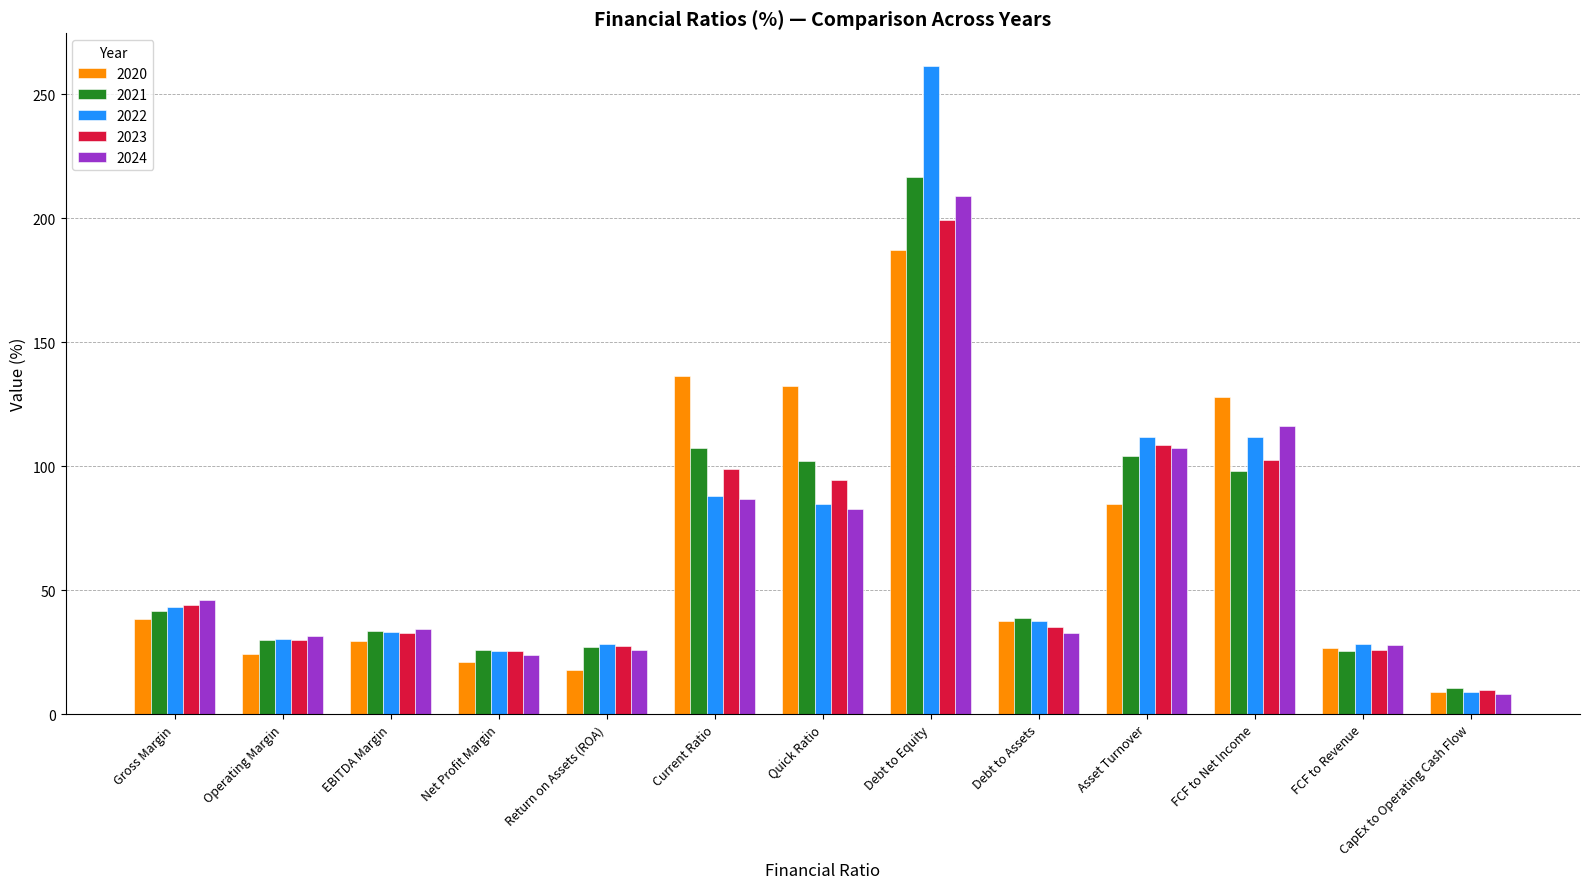

What is the spread (max minus min) of values at EBITDA Margin?

4.9